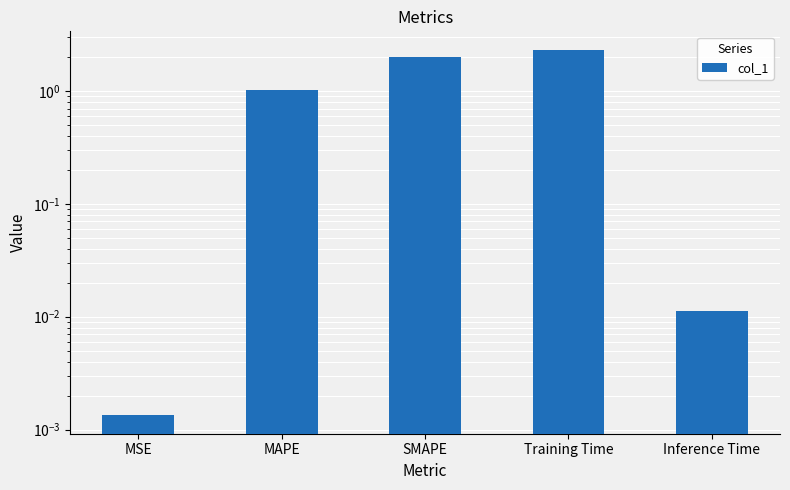

Rank the categories by value from highest to lowest.

Training Time, SMAPE, MAPE, Inference Time, MSE